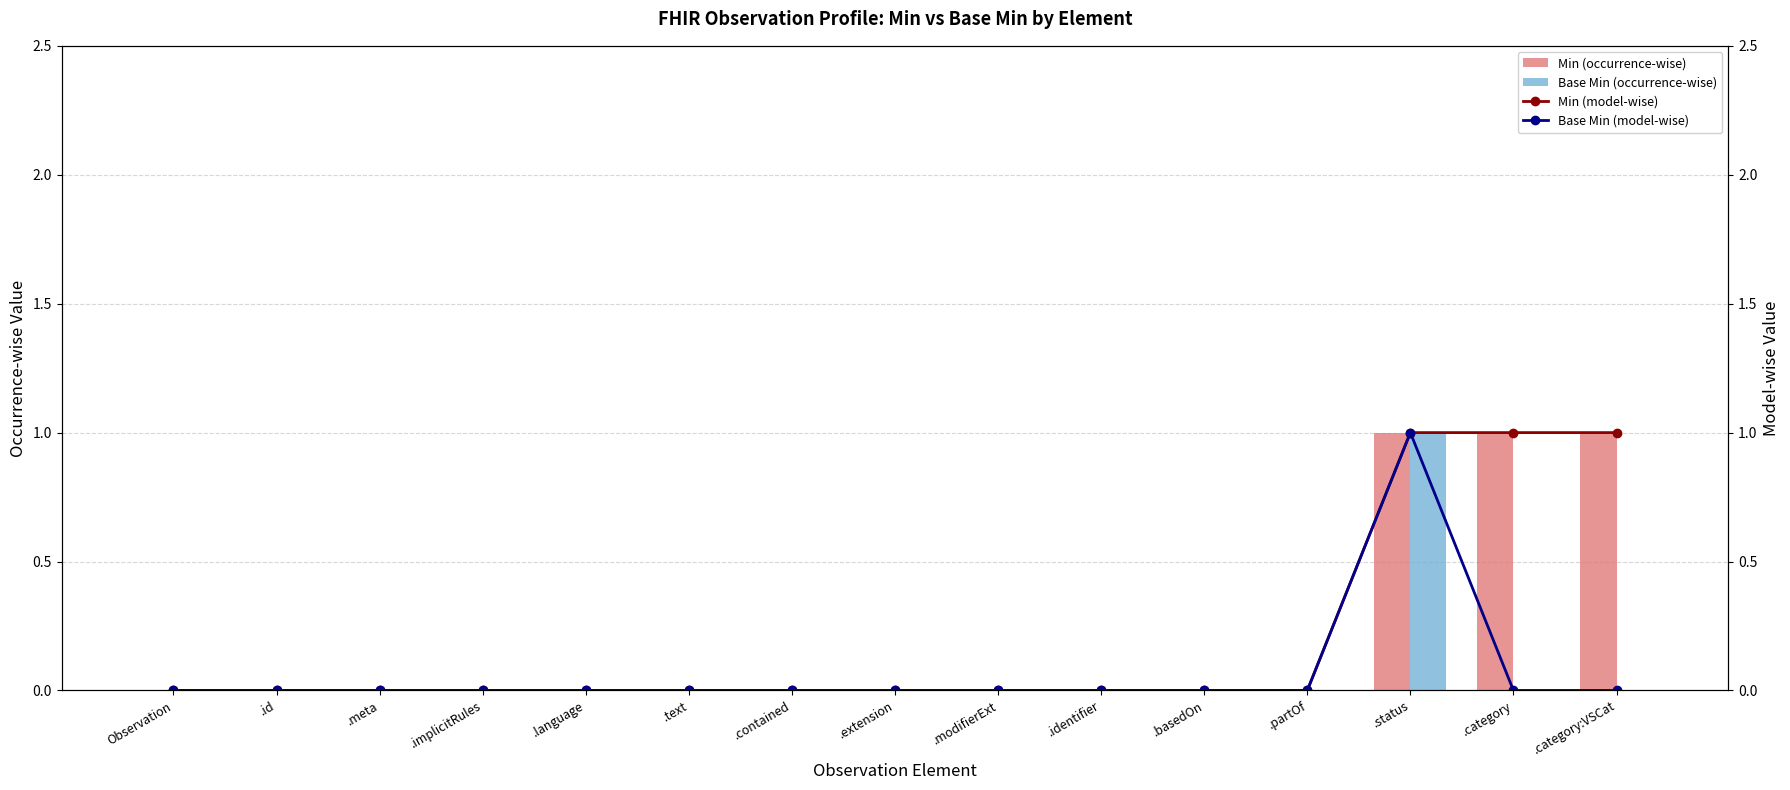

At .modifierExt, list the series in order from largest to smallest.

Min (occurrence-wise), Base Min (occurrence-wise), Min (model-wise), Base Min (model-wise)